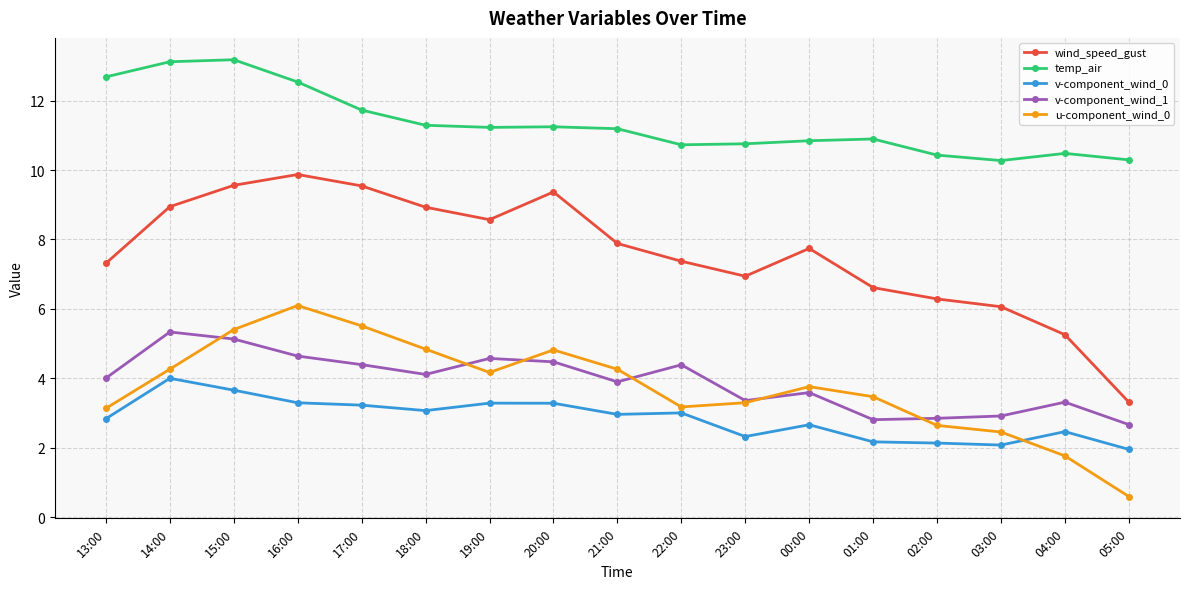

What is the average value of the v-component_wind_0 series?

2.8